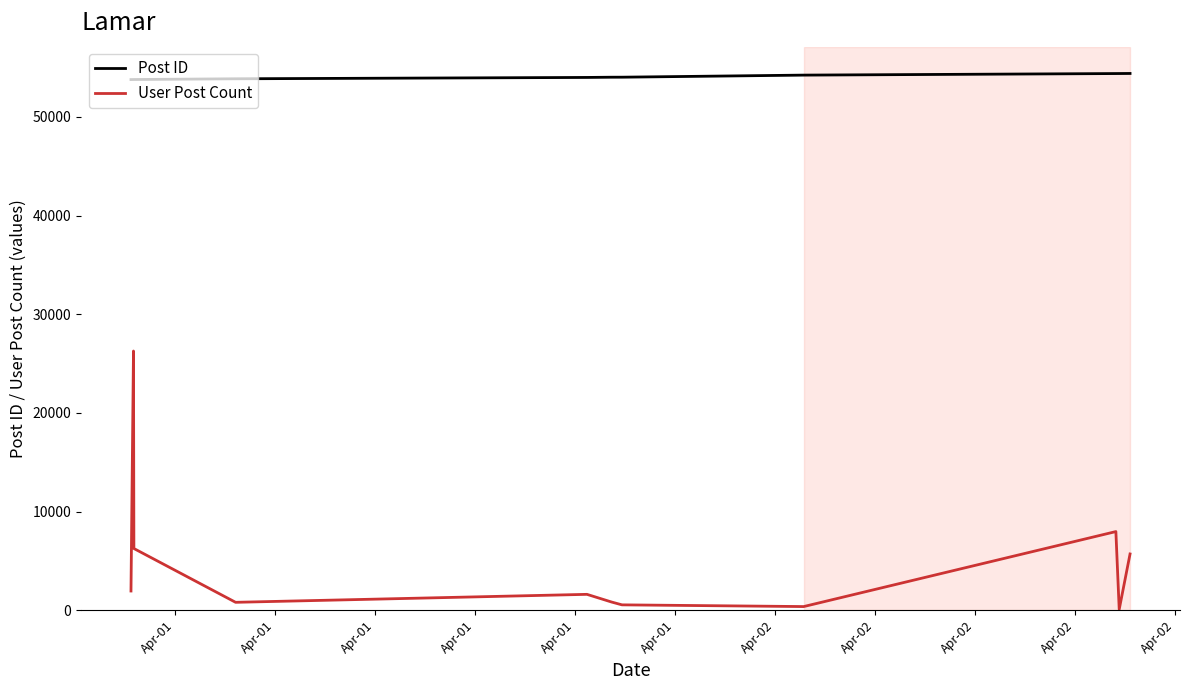

Which series has the widest spread of values?

User Post Count